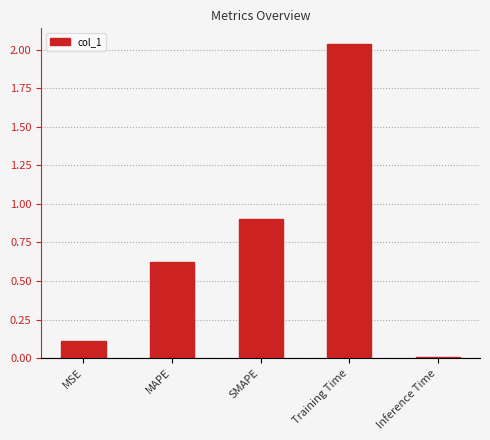

List the labels in order of value, largest first.

Training Time, SMAPE, MAPE, MSE, Inference Time